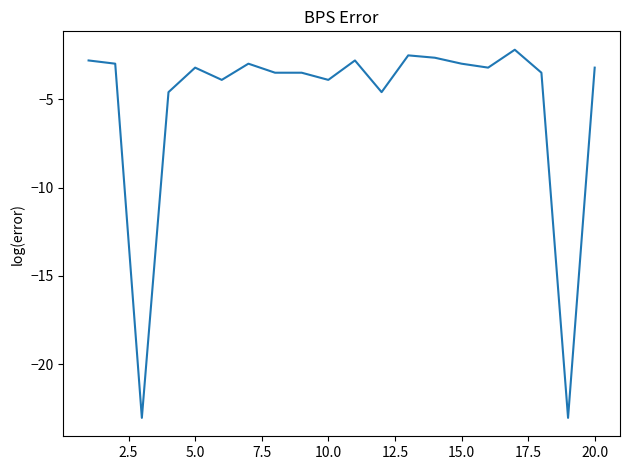

Count the number of data series in this chart.

1